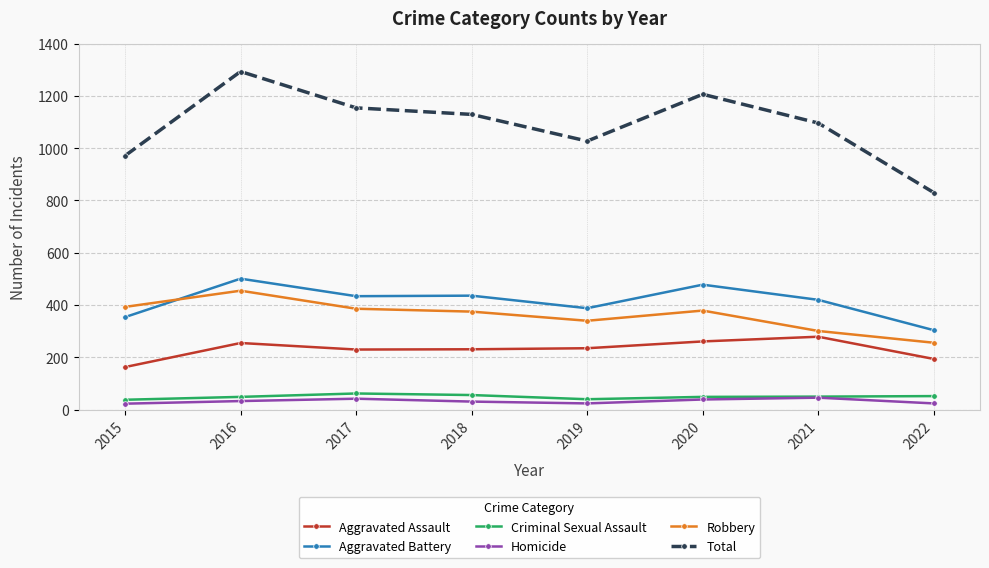

What value does the Criminal Sexual Assault series have at 2021?

50